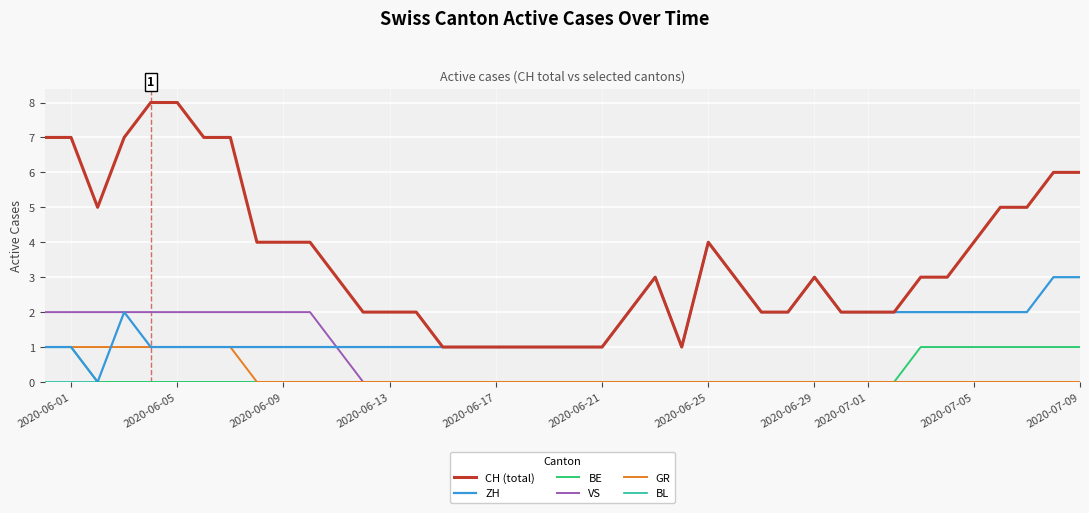

Which series has the widest spread of values?

CH (total)